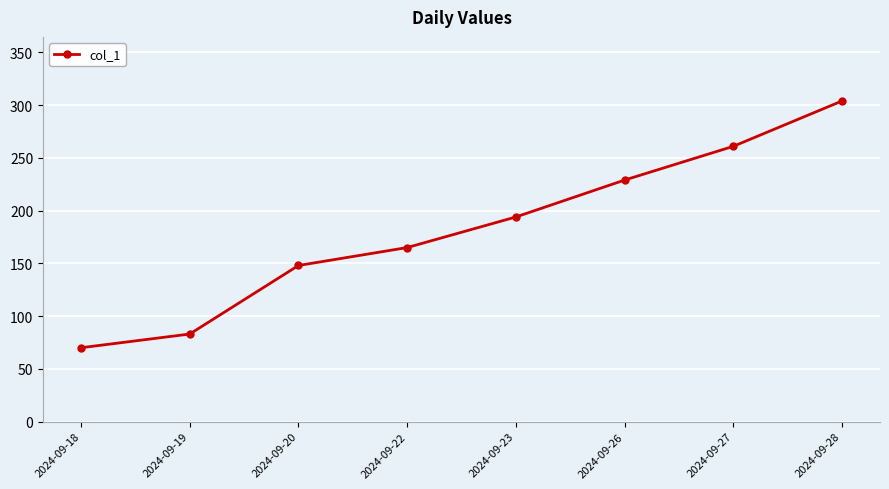

How many values are below 194?

4